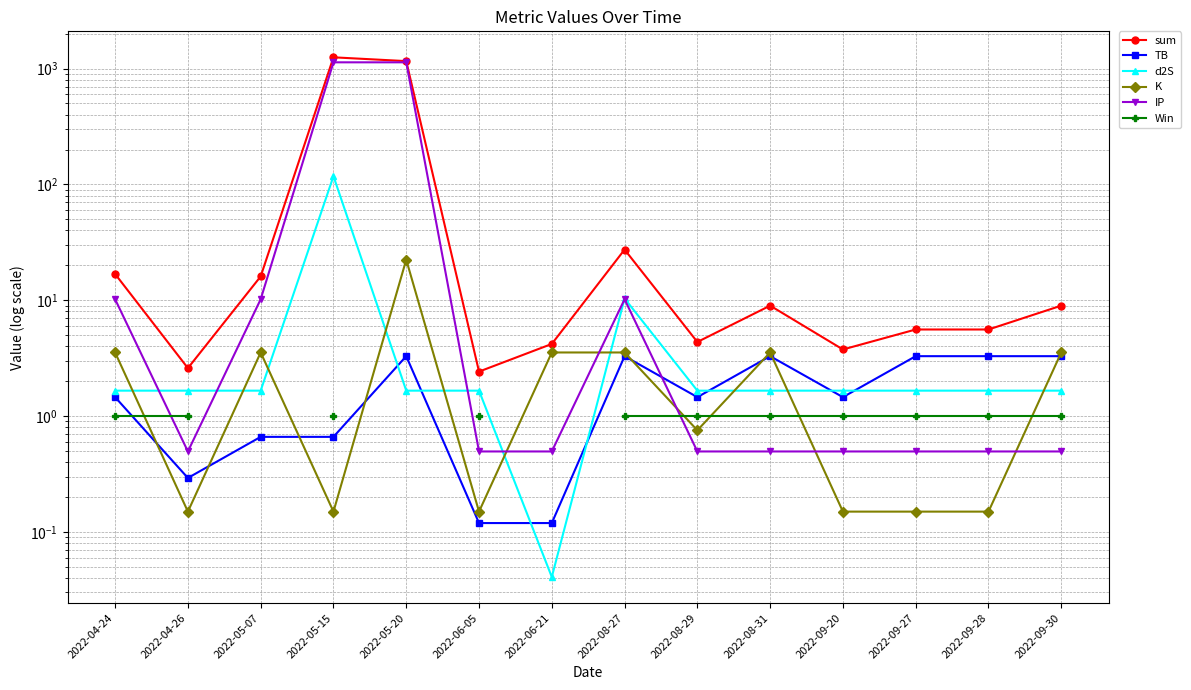

At which label does d2S first exceed 1?

2022-04-24